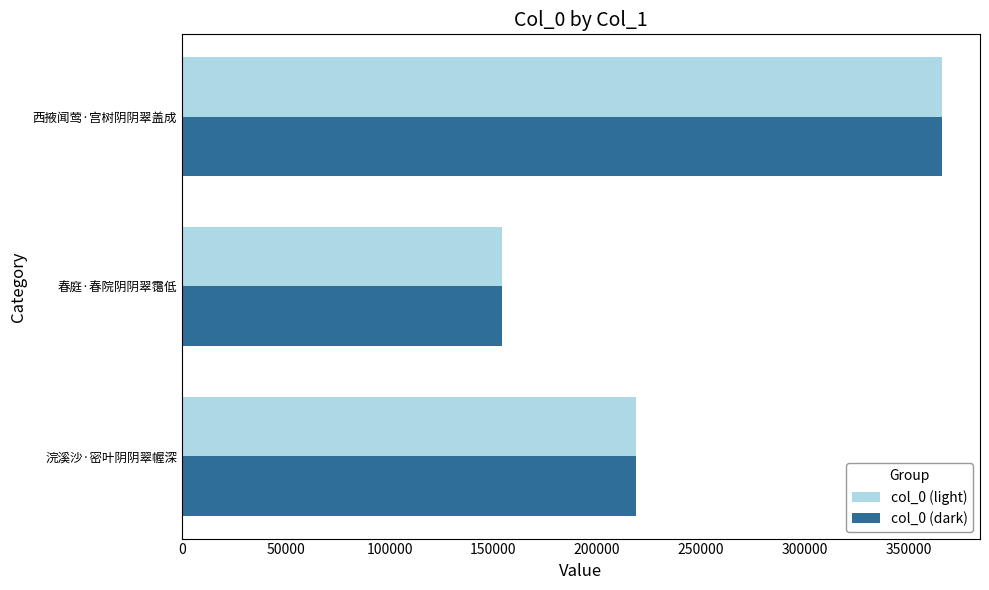

What is the sum of all col_0 (dark) values?

739099